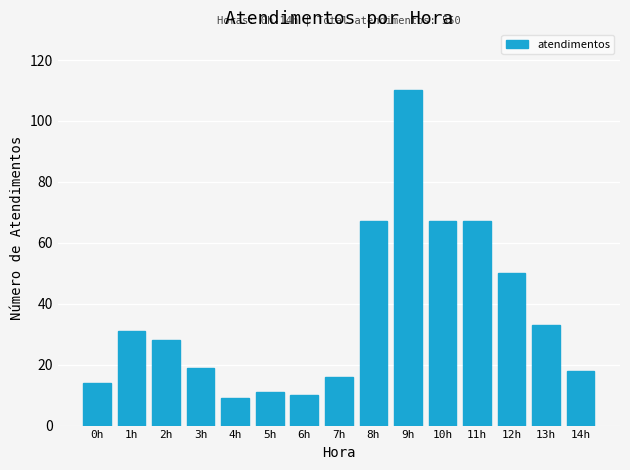

Reading left to right, extract all data points from this chart.

14	31	28	19	9	11	10	16	67	110	67	67	50	33	18